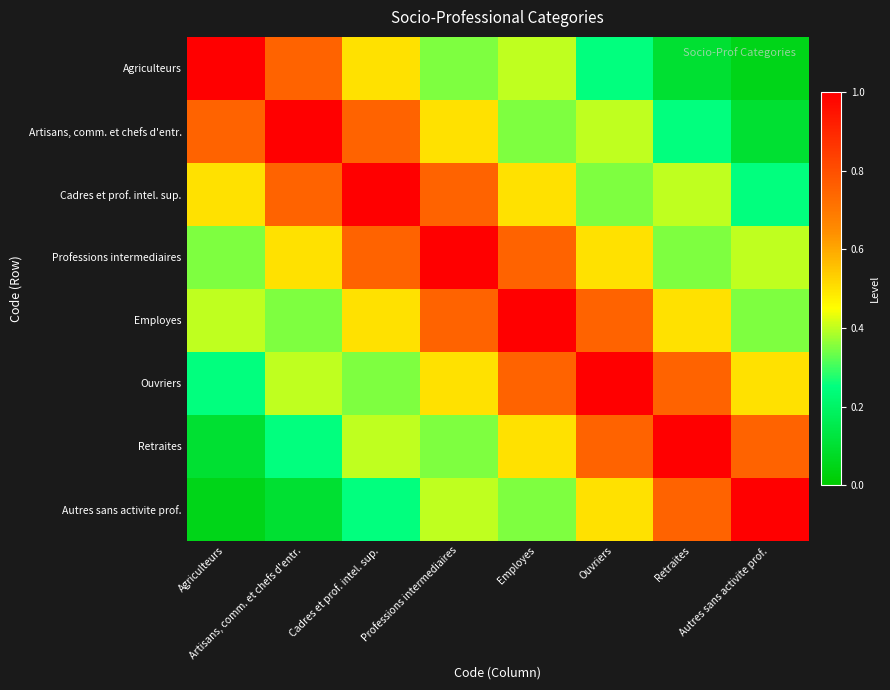

List the series in order of their peak value, lowest first.

Agriculteurs, Artisans, comm. et chefs d'entr., Cadres et prof. intel. sup., Professions intermediaires, Employes, Ouvriers, Retraites, Autres sans activite prof.